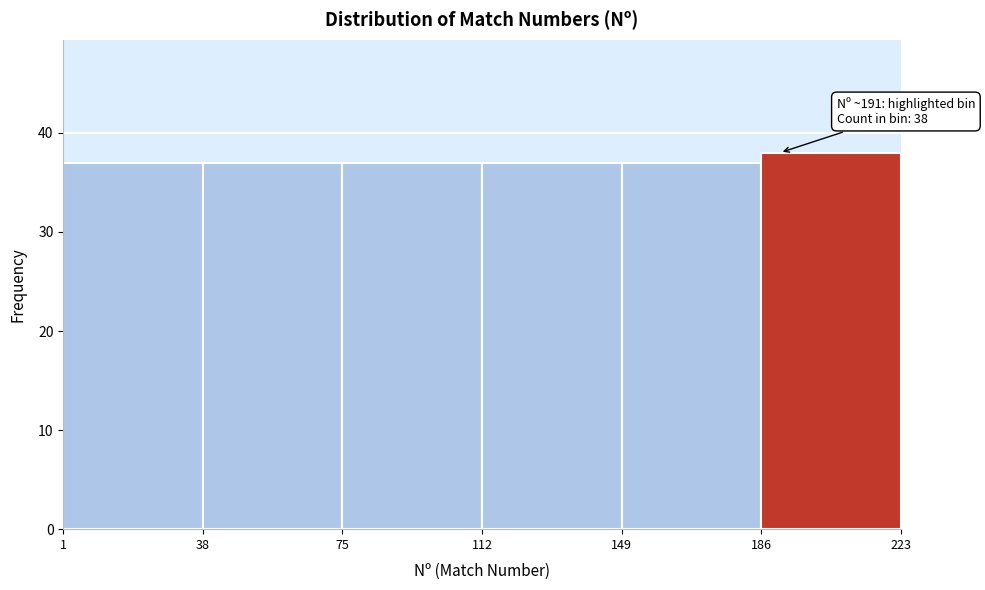

Which range on the x-axis has the tallest bar?

186 to 223